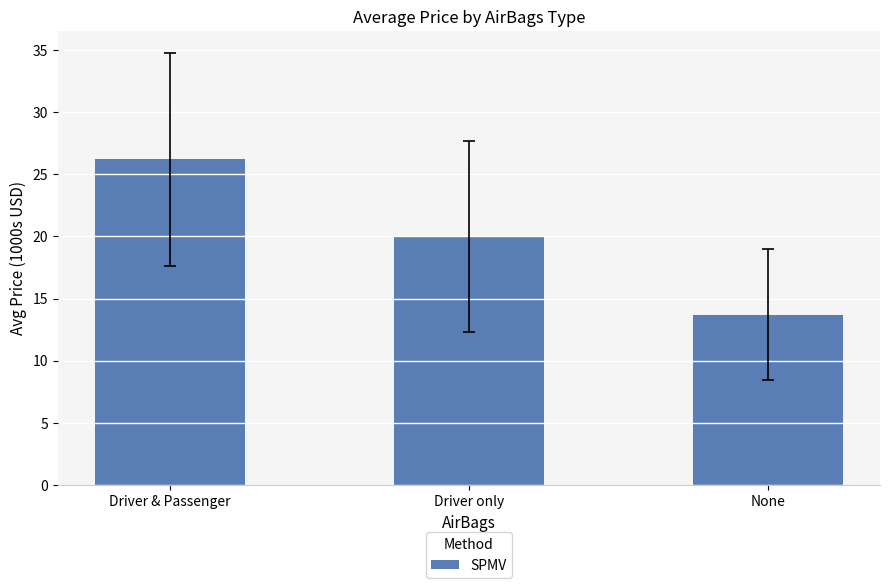

Between Driver & Passenger and None, which is larger?

Driver & Passenger